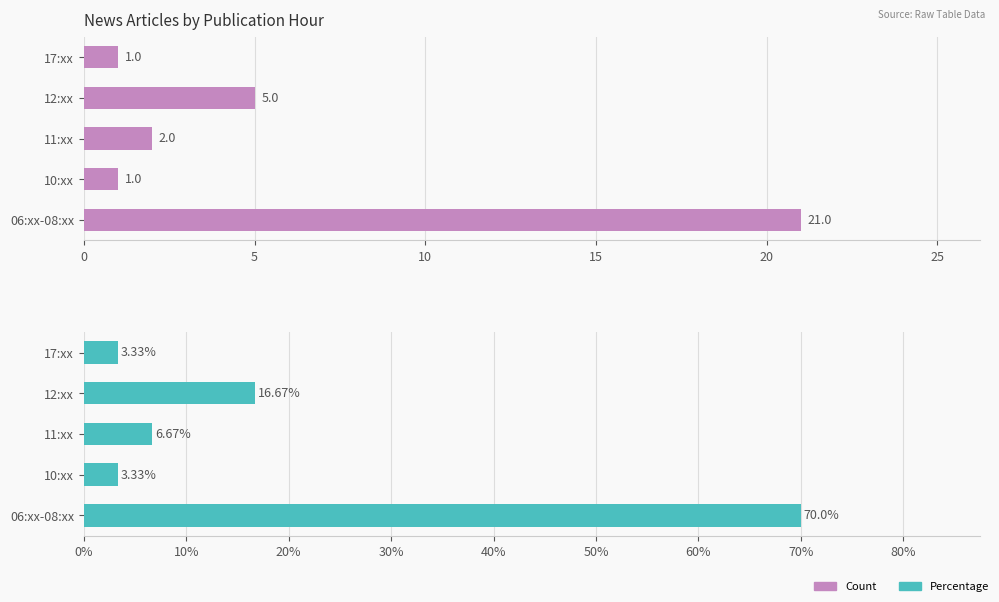

What is the value of the Percentage bar at the 5th from the left?

70.0